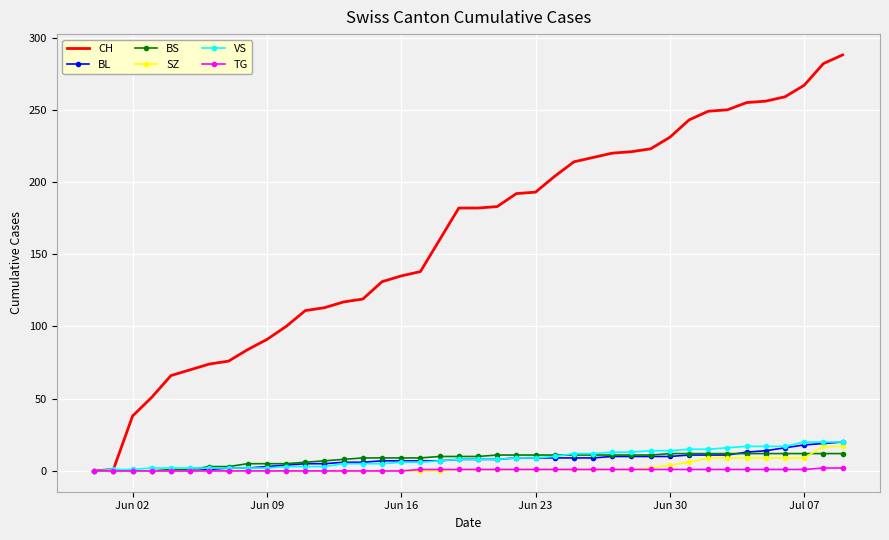

Which series has the widest spread of values?

CH